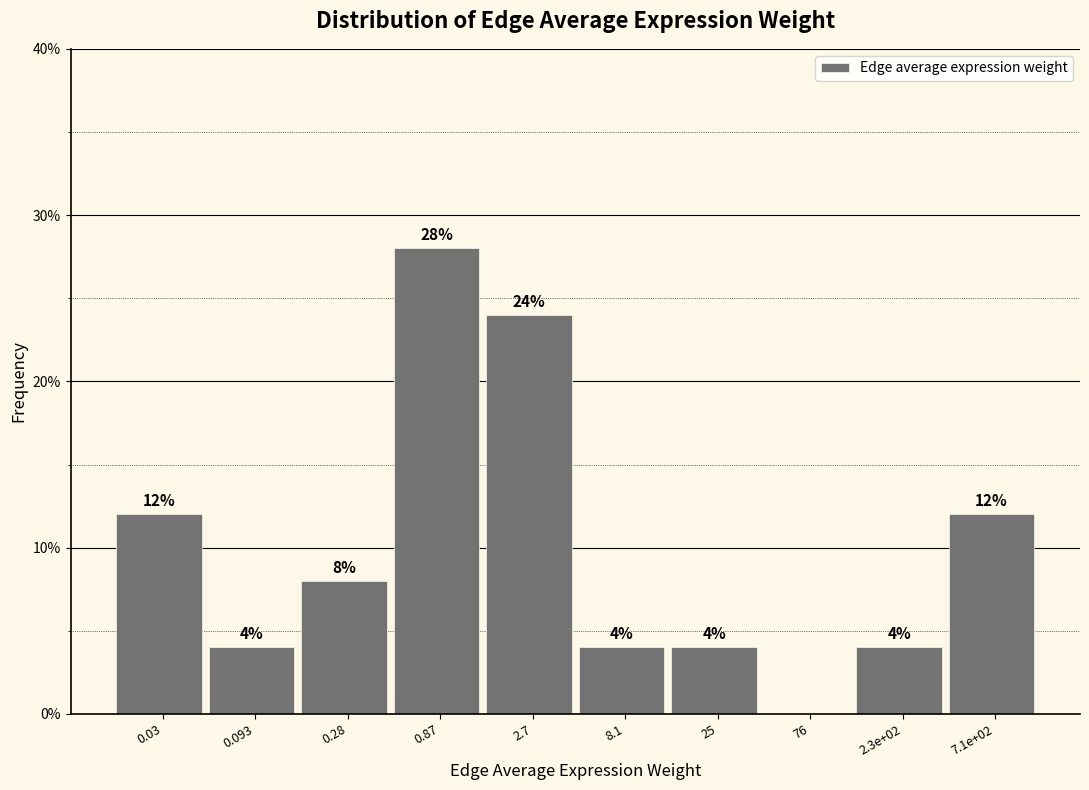

Reading left to right, extract all data points from this chart.

0.03=12.0	0.093=4.0	0.28=8.0	0.87=28.0	2.7=24.0	8.1=4.0	25=4.0	76=0.0	2.3e+02=4.0	7.1e+02=12.0